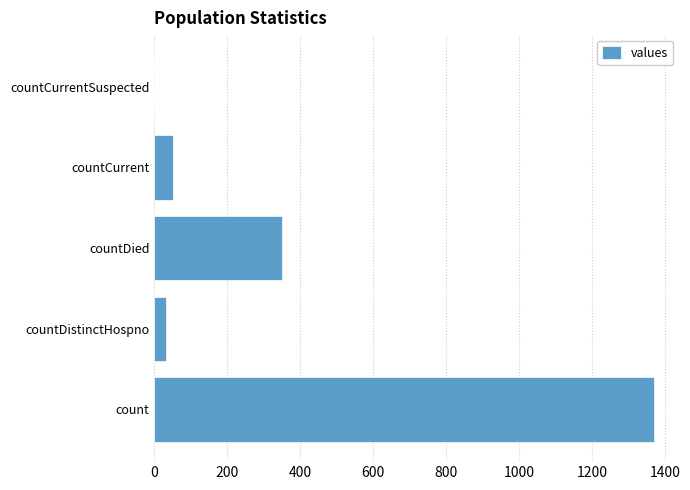

What is the change in value from countDistinctHospno to countDied?

+316